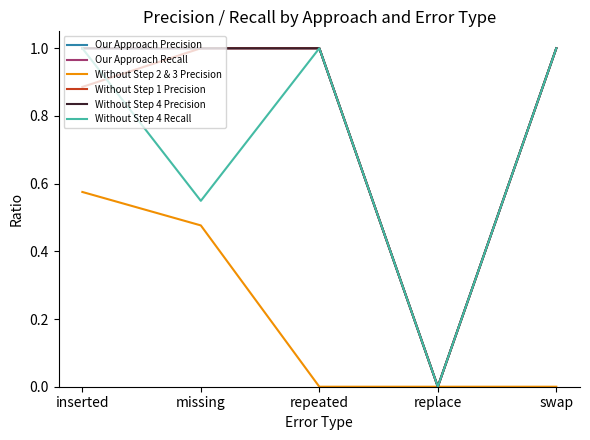

Between repeated and replace, which series saw the biggest shift?

Our Approach Precision